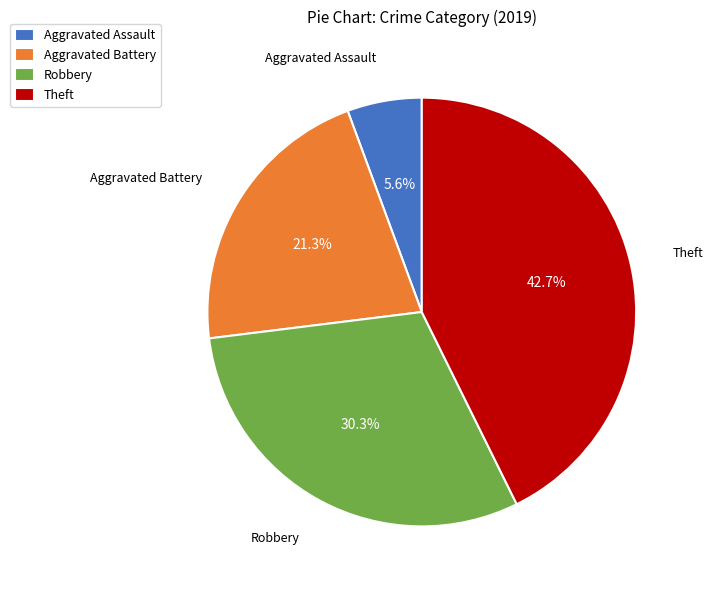

Rank the categories by value from lowest to highest.

Aggravated Assault, Aggravated Battery, Robbery, Theft